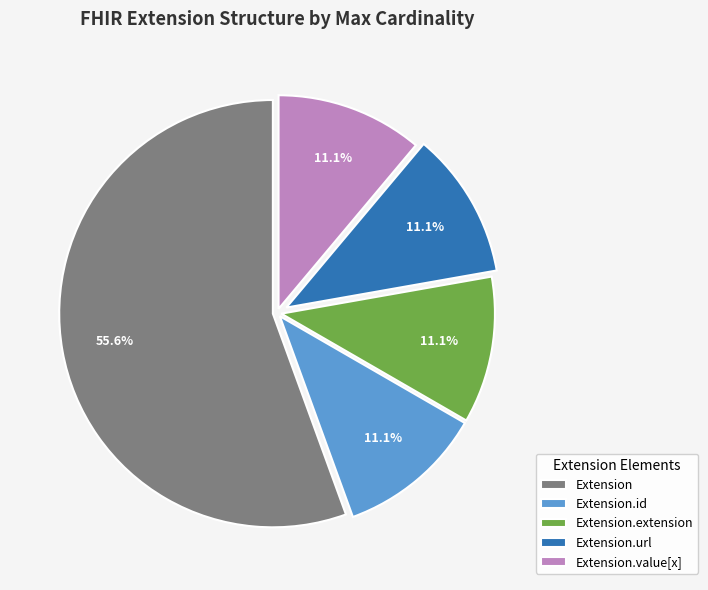

Between Extension.extension and Extension, which is larger?

Extension